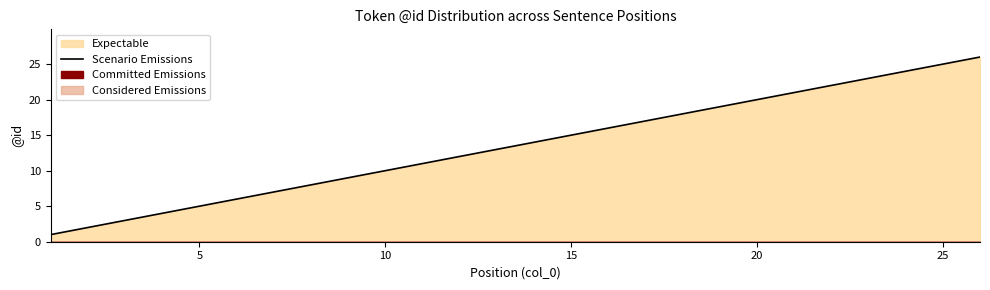

How many lines are shown in the chart?

1